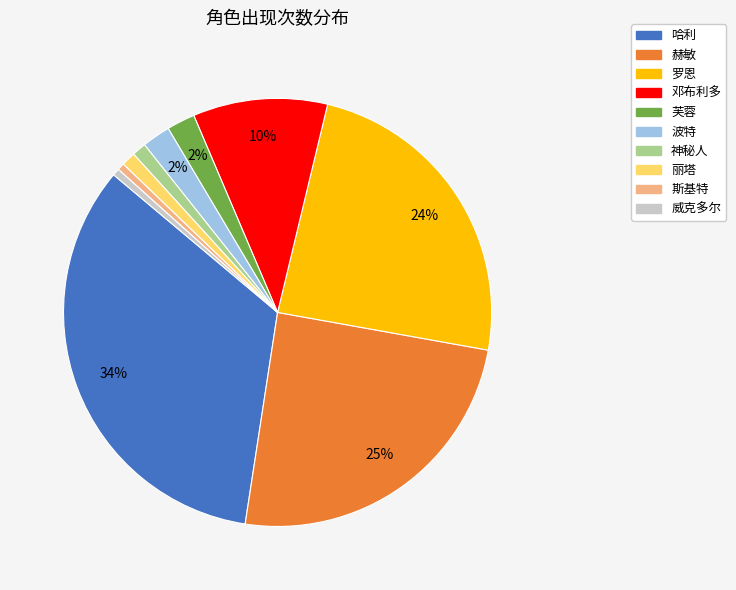

Which has a higher value, 罗恩 or 赫敏?

赫敏